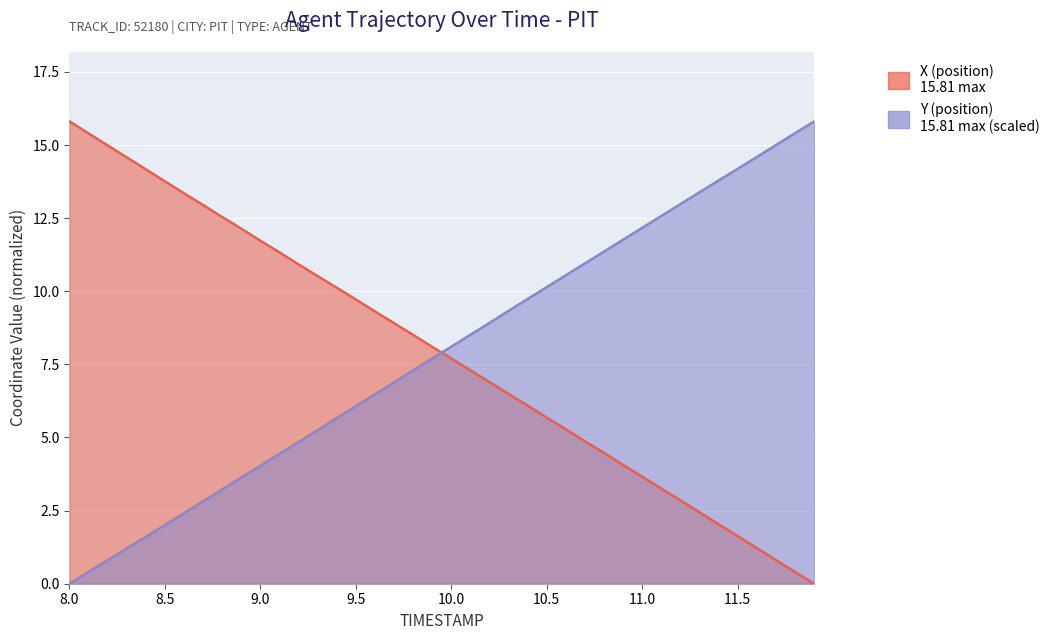

What is the value of the X point at the 38th from the left?

0.8